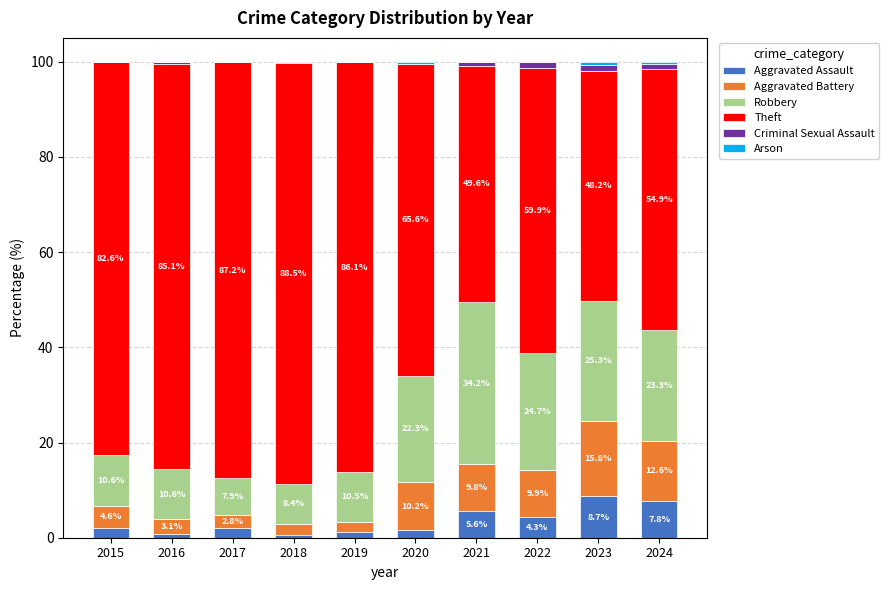

How many data points does each series have?

10